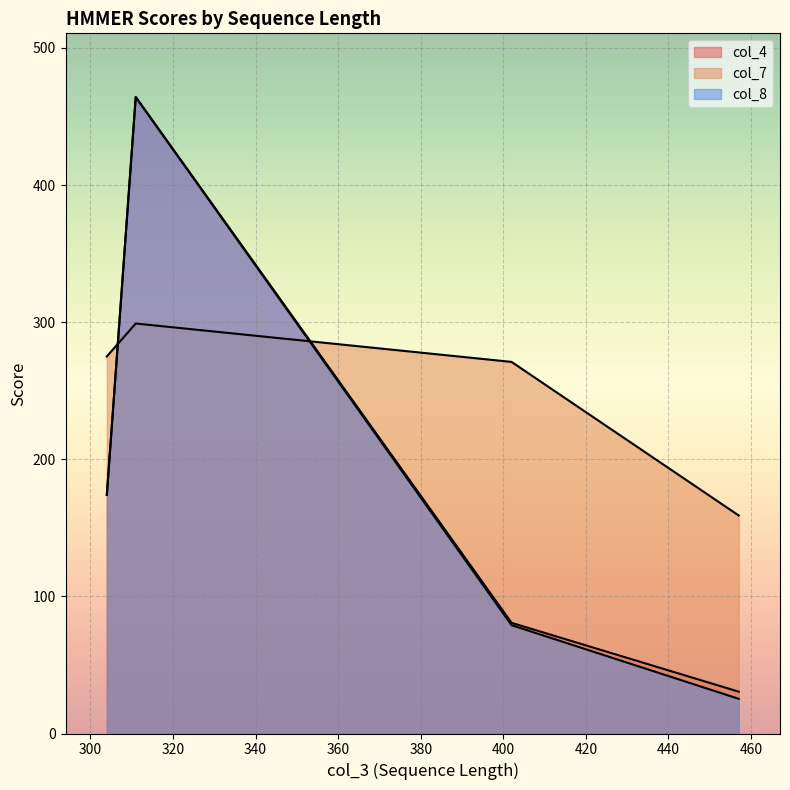

What is the spread (max minus min) of values at 304?

101.0